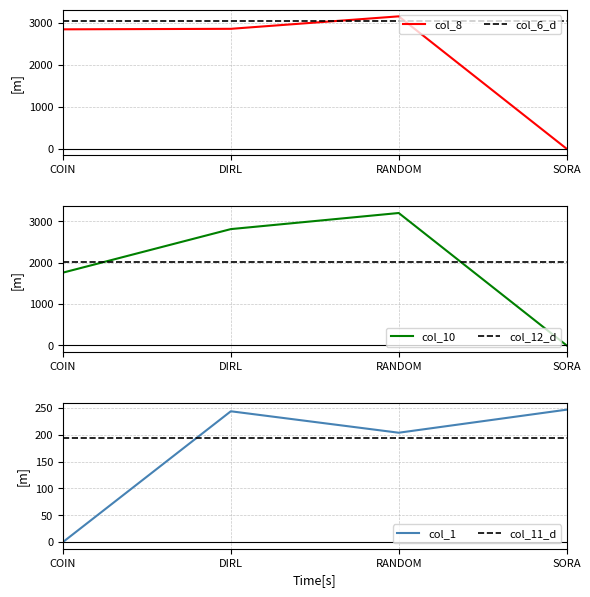

Which series ends up on top after the final intersection of col_8 and col_1?

col_1